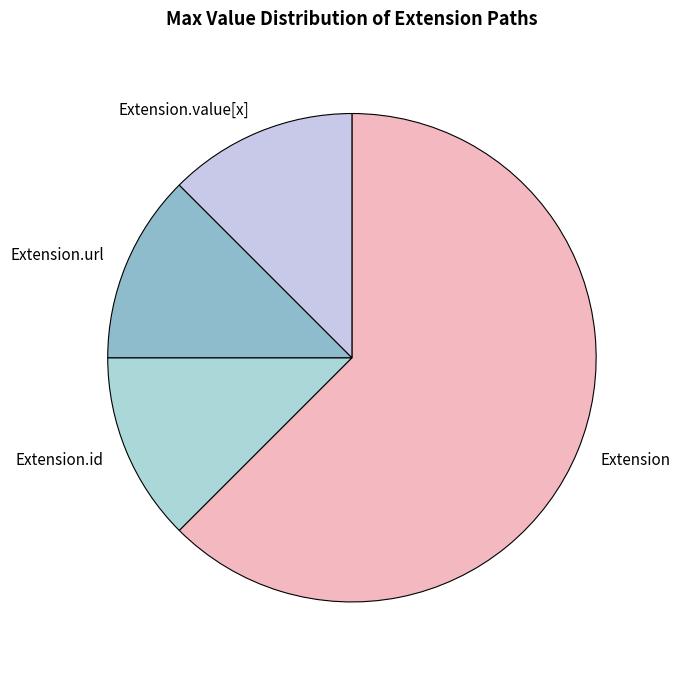

True or false: Extension accounts for 55% of the total.

False